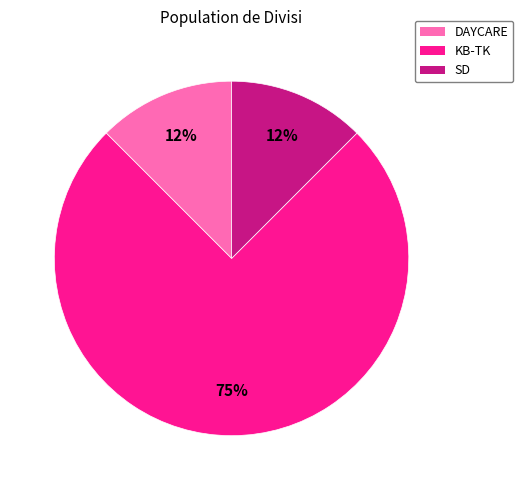

Between SD and KB-TK, which is larger?

KB-TK